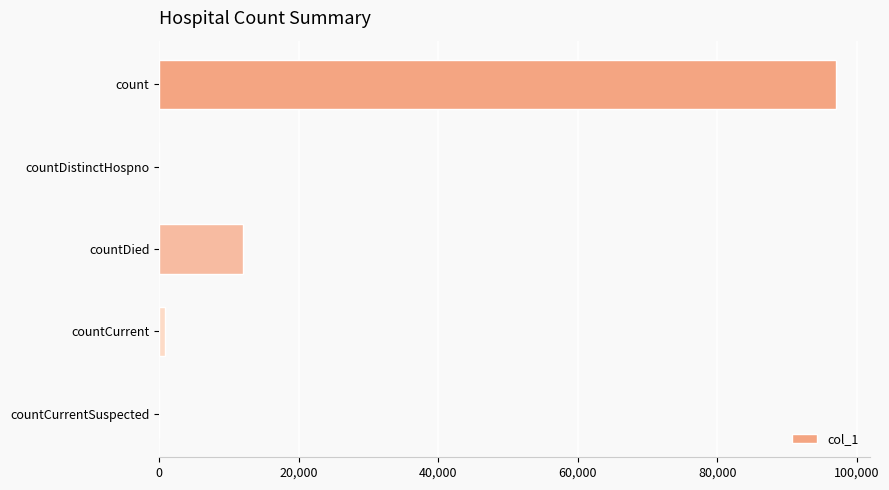

Is it true that the value at countCurrentSuspected is 0?

True